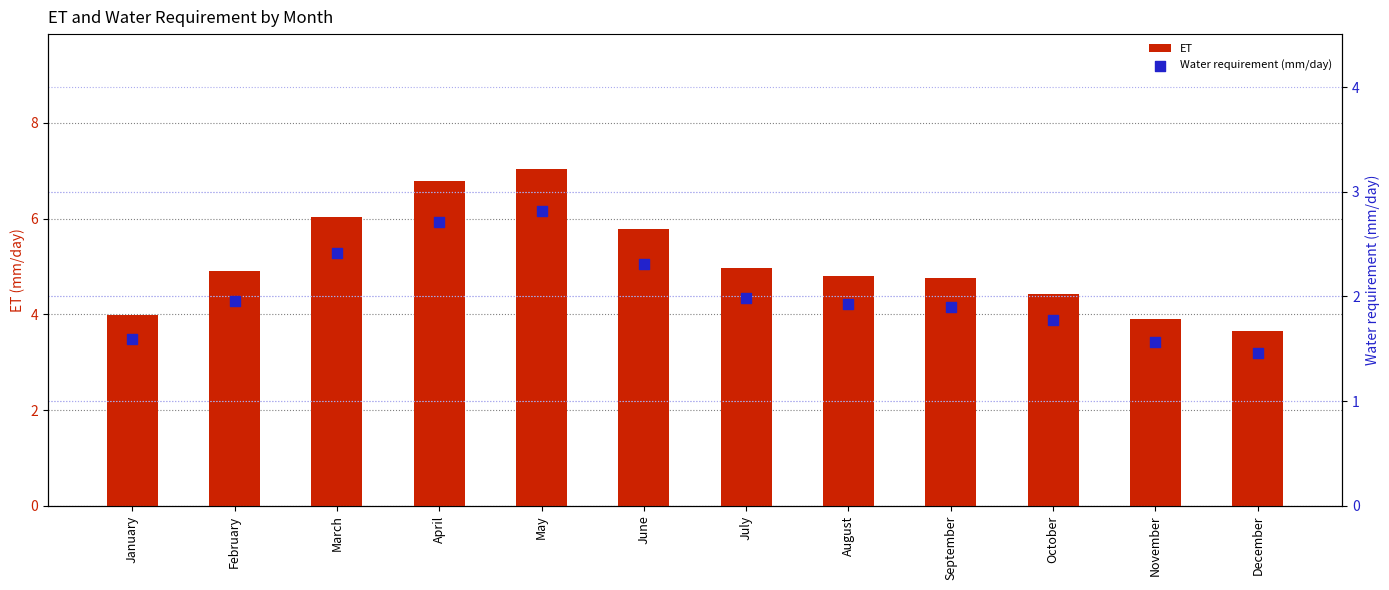

Which series has the widest spread of Y values?

ET